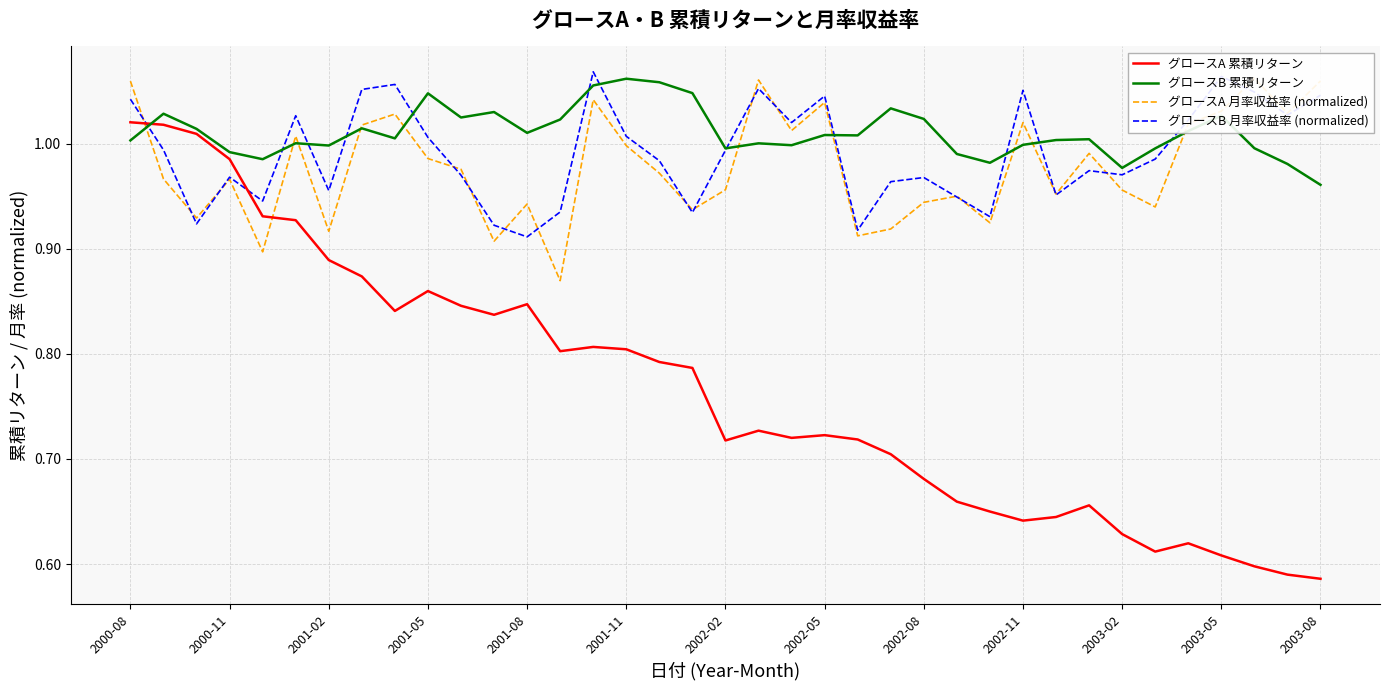

What is the lowest value of the グロースA 月率収益率 (normalized) series?

0.9